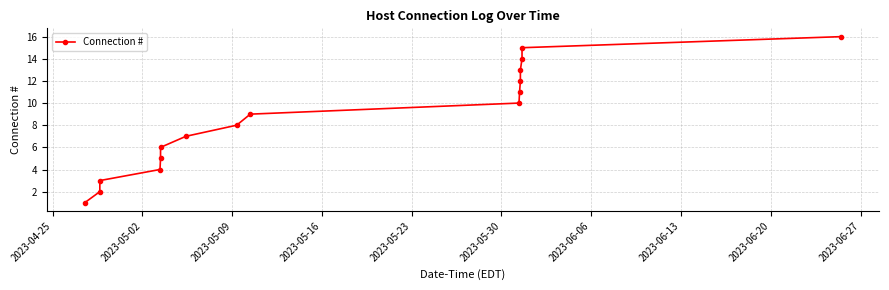

Is this an area chart (filled region under the line)?

No